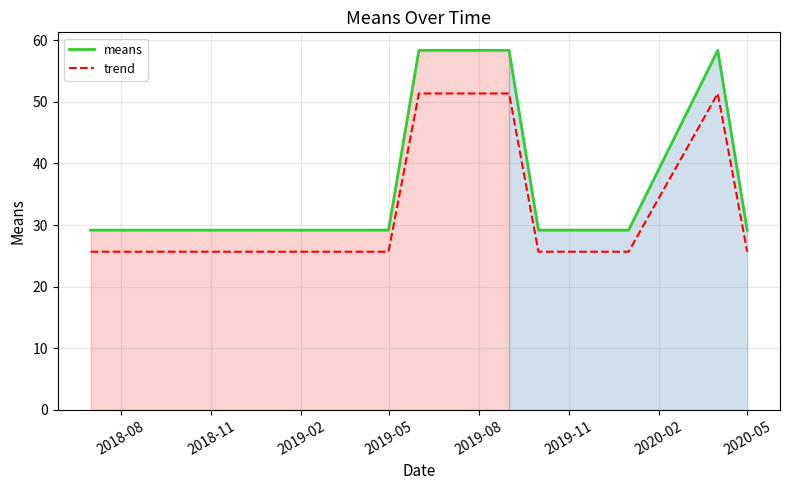

What is the minimum value for means?

29.2